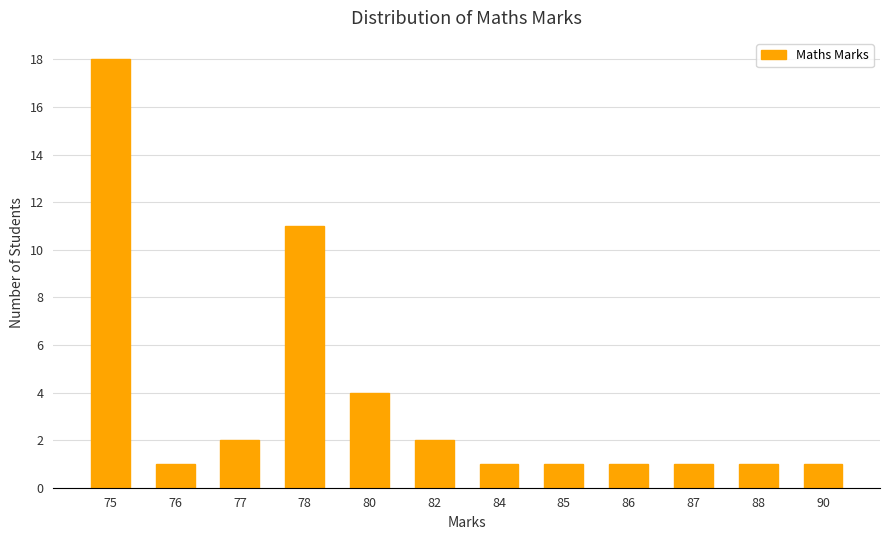

What is the value of the 9th bar from the left?

1